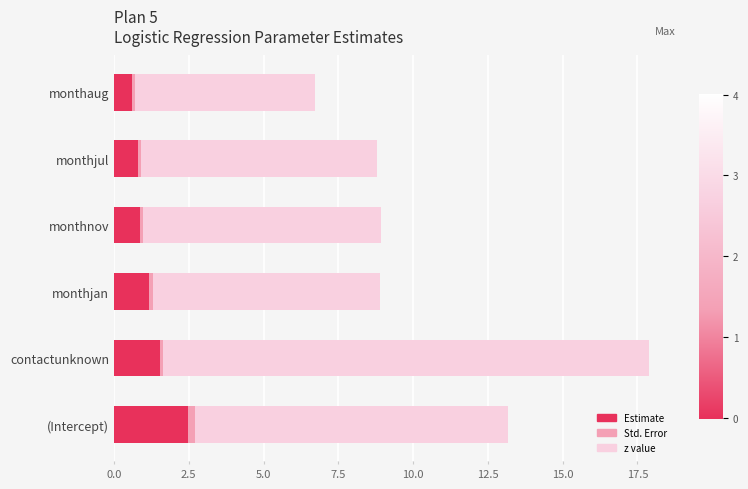

Is it true that Estimate equals 0.6 at monthaug?

True